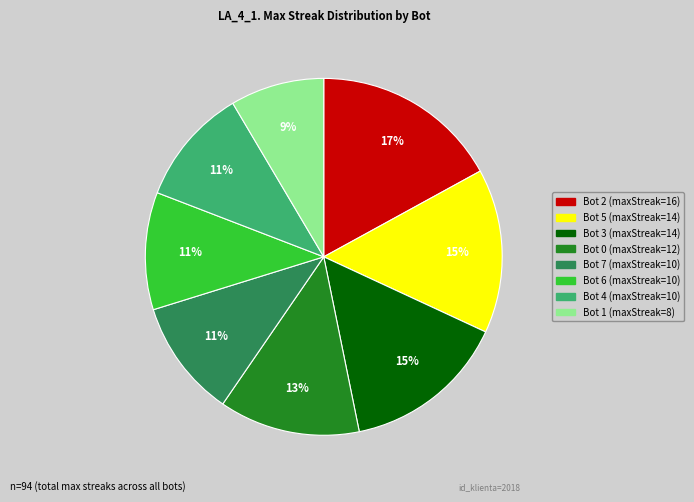

Is it true that Bot 2 is 17% of the pie?

True